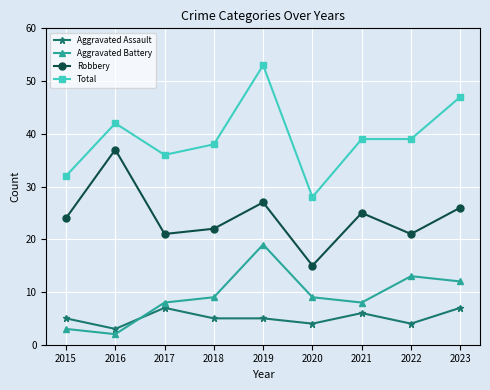

How many data points in Total are less than 39?

4